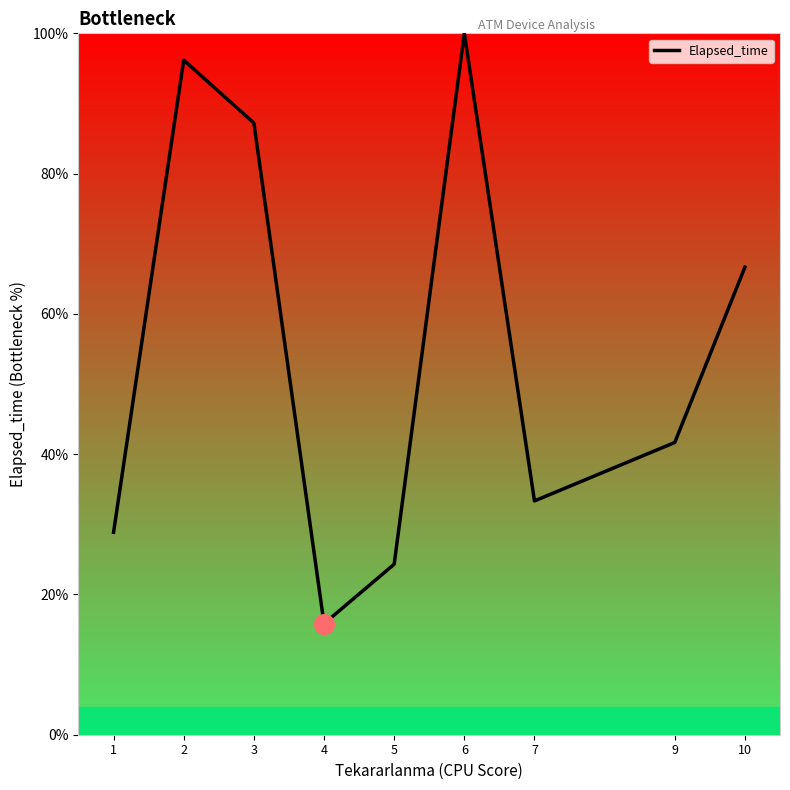

What is the ratio of the value at 1 to the value at 10?

0.4